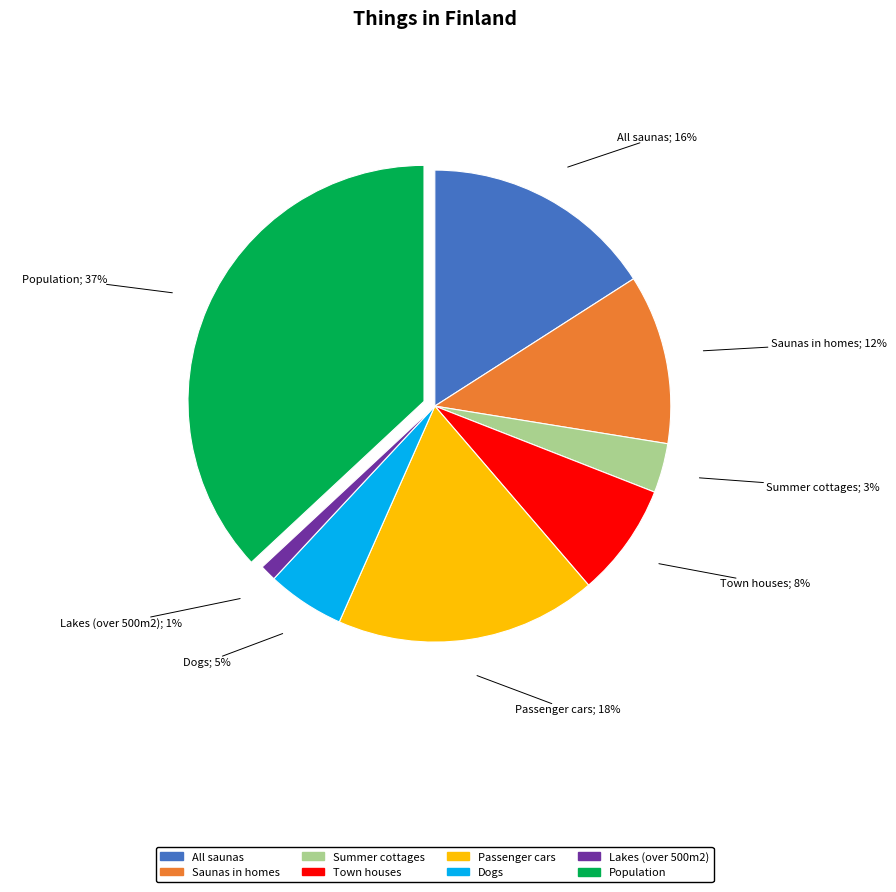

Rank the categories by value from highest to lowest.

Population, Passenger cars, All saunas, Saunas in homes, Town houses, Dogs, Summer cottages, Lakes (over 500m2)